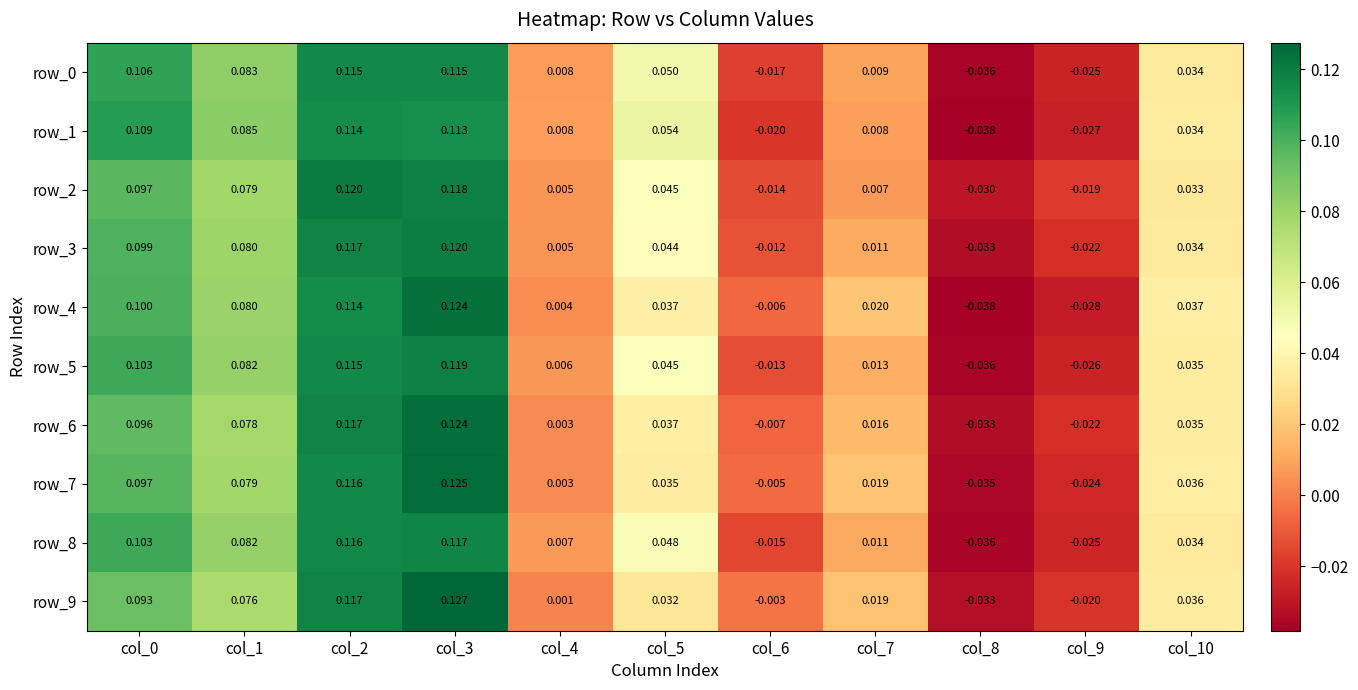

Reading left to right, extract all data points from this chart.

row_0: 0.1	0.1	0.1	0.1	0.0	0.1	-0.0	0.0	-0.0	-0.0	0.0
row_1: 0.1	0.1	0.1	0.1	0.0	0.1	-0.0	0.0	-0.0	-0.0	0.0
row_2: 0.1	0.1	0.1	0.1	0.0	0.0	-0.0	0.0	-0.0	-0.0	0.0
row_3: 0.1	0.1	0.1	0.1	0.0	0.0	-0.0	0.0	-0.0	-0.0	0.0
row_4: 0.1	0.1	0.1	0.1	0.0	0.0	-0.0	0.0	-0.0	-0.0	0.0
row_5: 0.1	0.1	0.1	0.1	0.0	0.0	-0.0	0.0	-0.0	-0.0	0.0
row_6: 0.1	0.1	0.1	0.1	0.0	0.0	-0.0	0.0	-0.0	-0.0	0.0
row_7: 0.1	0.1	0.1	0.1	0.0	0.0	-0.0	0.0	-0.0	-0.0	0.0
row_8: 0.1	0.1	0.1	0.1	0.0	0.0	-0.0	0.0	-0.0	-0.0	0.0
row_9: 0.1	0.1	0.1	0.1	0.0	0.0	-0.0	0.0	-0.0	-0.0	0.0